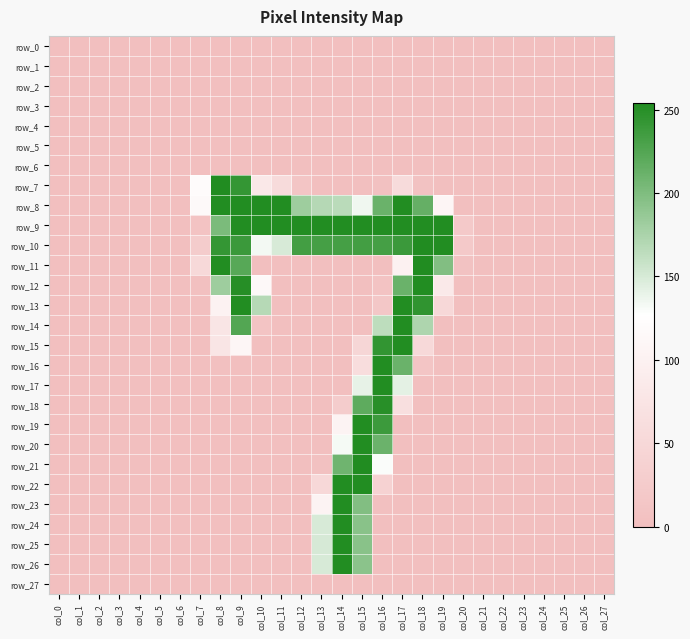

Reading left to right, transcribe all the data shown in this chart.

row_0: col_0=0	col_1=0	col_2=0	col_3=0	col_4=0	col_5=0	col_6=0	col_7=0	col_8=0	col_9=0	col_10=0	col_11=0	col_12=0	col_13=0	col_14=0	col_15=0	col_16=0	col_17=0	col_18=0	col_19=0	col_20=0	col_21=0	col_22=0	col_23=0	col_24=0	col_25=0	col_26=0	col_27=0
row_1: col_0=0	col_1=0	col_2=0	col_3=0	col_4=0	col_5=0	col_6=0	col_7=0	col_8=0	col_9=0	col_10=0	col_11=0	col_12=0	col_13=0	col_14=0	col_15=0	col_16=0	col_17=0	col_18=0	col_19=0	col_20=0	col_21=0	col_22=0	col_23=0	col_24=0	col_25=0	col_26=0	col_27=0
row_2: col_0=0	col_1=0	col_2=0	col_3=0	col_4=0	col_5=0	col_6=0	col_7=0	col_8=0	col_9=0	col_10=0	col_11=0	col_12=0	col_13=0	col_14=0	col_15=0	col_16=0	col_17=0	col_18=0	col_19=0	col_20=0	col_21=0	col_22=0	col_23=0	col_24=0	col_25=0	col_26=0	col_27=0
row_3: col_0=0	col_1=0	col_2=0	col_3=0	col_4=0	col_5=0	col_6=0	col_7=0	col_8=0	col_9=0	col_10=0	col_11=0	col_12=0	col_13=0	col_14=0	col_15=0	col_16=0	col_17=0	col_18=0	col_19=0	col_20=0	col_21=0	col_22=0	col_23=0	col_24=0	col_25=0	col_26=0	col_27=0
row_4: col_0=0	col_1=0	col_2=0	col_3=0	col_4=0	col_5=0	col_6=0	col_7=0	col_8=0	col_9=0	col_10=0	col_11=0	col_12=0	col_13=0	col_14=0	col_15=0	col_16=0	col_17=0	col_18=0	col_19=0	col_20=0	col_21=0	col_22=0	col_23=0	col_24=0	col_25=0	col_26=0	col_27=0
row_5: col_0=0	col_1=0	col_2=0	col_3=0	col_4=0	col_5=0	col_6=0	col_7=0	col_8=0	col_9=0	col_10=0	col_11=0	col_12=0	col_13=0	col_14=0	col_15=0	col_16=0	col_17=0	col_18=0	col_19=0	col_20=0	col_21=0	col_22=0	col_23=0	col_24=0	col_25=0	col_26=0	col_27=0
row_6: col_0=0	col_1=0	col_2=0	col_3=0	col_4=0	col_5=0	col_6=0	col_7=0	col_8=0	col_9=0	col_10=0	col_11=0	col_12=0	col_13=0	col_14=0	col_15=0	col_16=0	col_17=0	col_18=0	col_19=0	col_20=0	col_21=0	col_22=0	col_23=0	col_24=0	col_25=0	col_26=0	col_27=0
row_7: col_0=0	col_1=0	col_2=0	col_3=0	col_4=0	col_5=0	col_6=0	col_7=121	col_8=254	col_9=243	col_10=83	col_11=56	col_12=13	col_13=0	col_14=0	col_15=0	col_16=4	col_17=56	col_18=7	col_19=0	col_20=0	col_21=0	col_22=0	col_23=0	col_24=0	col_25=0	col_26=0	col_27=0
row_8: col_0=0	col_1=0	col_2=0	col_3=0	col_4=0	col_5=0	col_6=0	col_7=117	col_8=253	col_9=253	col_10=253	col_11=253	col_12=182	col_13=169	col_14=166	col_15=135	col_16=212	col_17=253	col_18=215	col_19=108	col_20=1	col_21=0	col_22=0	col_23=0	col_24=0	col_25=0	col_26=0	col_27=0
row_9: col_0=0	col_1=0	col_2=0	col_3=0	col_4=0	col_5=0	col_6=0	col_7=8	col_8=202	col_9=253	col_10=253	col_11=253	col_12=253	col_13=253	col_14=253	col_15=253	col_16=253	col_17=253	col_18=253	col_19=253	col_20=20	col_21=0	col_22=0	col_23=0	col_24=0	col_25=0	col_26=0	col_27=0
row_10: col_0=0	col_1=0	col_2=0	col_3=0	col_4=0	col_5=0	col_6=0	col_7=26	col_8=243	col_9=239	col_10=133	col_11=149	col_12=234	col_13=233	col_14=233	col_15=234	col_16=233	col_17=239	col_18=254	col_19=253	col_20=20	col_21=0	col_22=0	col_23=0	col_24=0	col_25=0	col_26=0	col_27=0
row_11: col_0=0	col_1=0	col_2=0	col_3=0	col_4=0	col_5=0	col_6=0	col_7=52	col_8=253	col_9=223	col_10=0	col_11=0	col_12=0	col_13=0	col_14=0	col_15=0	col_16=0	col_17=100	col_18=254	col_19=198	col_20=6	col_21=0	col_22=0	col_23=0	col_24=0	col_25=0	col_26=0	col_27=0
row_12: col_0=0	col_1=0	col_2=0	col_3=0	col_4=0	col_5=0	col_6=0	col_7=2	col_8=182	col_9=251	col_10=114	col_11=0	col_12=0	col_13=0	col_14=0	col_15=0	col_16=8	col_17=212	col_18=253	col_19=84	col_20=0	col_21=0	col_22=0	col_23=0	col_24=0	col_25=0	col_26=0	col_27=0
row_13: col_0=0	col_1=0	col_2=0	col_3=0	col_4=0	col_5=0	col_6=0	col_7=0	col_8=103	col_9=253	col_10=168	col_11=0	col_12=0	col_13=0	col_14=0	col_15=0	col_16=16	col_17=253	col_18=245	col_19=50	col_20=0	col_21=0	col_22=0	col_23=0	col_24=0	col_25=0	col_26=0	col_27=0
row_14: col_0=0	col_1=0	col_2=0	col_3=0	col_4=0	col_5=0	col_6=0	col_7=0	col_8=76	col_9=225	col_10=10	col_11=0	col_12=0	col_13=0	col_14=0	col_15=0	col_16=164	col_17=253	col_18=173	col_19=0	col_20=0	col_21=0	col_22=0	col_23=0	col_24=0	col_25=0	col_26=0	col_27=0
row_15: col_0=0	col_1=0	col_2=0	col_3=0	col_4=0	col_5=0	col_6=0	col_7=0	col_8=76	col_9=110	col_10=0	col_11=0	col_12=0	col_13=0	col_14=0	col_15=47	col_16=244	col_17=253	col_18=53	col_19=0	col_20=0	col_21=0	col_22=0	col_23=0	col_24=0	col_25=0	col_26=0	col_27=0
row_16: col_0=0	col_1=0	col_2=0	col_3=0	col_4=0	col_5=0	col_6=0	col_7=0	col_8=2	col_9=1	col_10=0	col_11=0	col_12=0	col_13=0	col_14=0	col_15=61	col_16=253	col_17=212	col_18=12	col_19=0	col_20=0	col_21=0	col_22=0	col_23=0	col_24=0	col_25=0	col_26=0	col_27=0
row_17: col_0=0	col_1=0	col_2=0	col_3=0	col_4=0	col_5=0	col_6=0	col_7=0	col_8=0	col_9=0	col_10=0	col_11=0	col_12=0	col_13=0	col_14=0	col_15=140	col_16=253	col_17=142	col_18=0	col_19=0	col_20=0	col_21=0	col_22=0	col_23=0	col_24=0	col_25=0	col_26=0	col_27=0
row_18: col_0=0	col_1=0	col_2=0	col_3=0	col_4=0	col_5=0	col_6=0	col_7=0	col_8=0	col_9=0	col_10=0	col_11=0	col_12=0	col_13=0	col_14=27	col_15=219	col_16=250	col_17=65	col_18=0	col_19=0	col_20=0	col_21=0	col_22=0	col_23=0	col_24=0	col_25=0	col_26=0	col_27=0
row_19: col_0=0	col_1=0	col_2=0	col_3=0	col_4=0	col_5=0	col_6=0	col_7=0	col_8=0	col_9=0	col_10=0	col_11=0	col_12=0	col_13=0	col_14=105	col_15=253	col_16=238	col_17=0	col_18=0	col_19=0	col_20=0	col_21=0	col_22=0	col_23=0	col_24=0	col_25=0	col_26=0	col_27=0
row_20: col_0=0	col_1=0	col_2=0	col_3=0	col_4=0	col_5=0	col_6=0	col_7=0	col_8=0	col_9=0	col_10=0	col_11=0	col_12=0	col_13=0	col_14=132	col_15=253	col_16=211	col_17=0	col_18=0	col_19=0	col_20=0	col_21=0	col_22=0	col_23=0	col_24=0	col_25=0	col_26=0	col_27=0
row_21: col_0=0	col_1=0	col_2=0	col_3=0	col_4=0	col_5=0	col_6=0	col_7=0	col_8=0	col_9=0	col_10=0	col_11=0	col_12=0	col_13=5	col_14=209	col_15=254	col_16=129	col_17=0	col_18=0	col_19=0	col_20=0	col_21=0	col_22=0	col_23=0	col_24=0	col_25=0	col_26=0	col_27=0
row_22: col_0=0	col_1=0	col_2=0	col_3=0	col_4=0	col_5=0	col_6=0	col_7=0	col_8=0	col_9=0	col_10=0	col_11=0	col_12=0	col_13=50	col_14=253	col_15=253	col_16=39	col_17=0	col_18=0	col_19=0	col_20=0	col_21=0	col_22=0	col_23=0	col_24=0	col_25=0	col_26=0	col_27=0
row_23: col_0=0	col_1=0	col_2=0	col_3=0	col_4=0	col_5=0	col_6=0	col_7=0	col_8=0	col_9=0	col_10=0	col_11=0	col_12=0	col_13=104	col_14=253	col_15=198	col_16=3	col_17=0	col_18=0	col_19=0	col_20=0	col_21=0	col_22=0	col_23=0	col_24=0	col_25=0	col_26=0	col_27=0
row_24: col_0=0	col_1=0	col_2=0	col_3=0	col_4=0	col_5=0	col_6=0	col_7=0	col_8=0	col_9=0	col_10=0	col_11=0	col_12=0	col_13=149	col_14=253	col_15=194	col_16=0	col_17=0	col_18=0	col_19=0	col_20=0	col_21=0	col_22=0	col_23=0	col_24=0	col_25=0	col_26=0	col_27=0
row_25: col_0=0	col_1=0	col_2=0	col_3=0	col_4=0	col_5=0	col_6=0	col_7=0	col_8=0	col_9=0	col_10=0	col_11=0	col_12=0	col_13=150	col_14=253	col_15=194	col_16=0	col_17=0	col_18=0	col_19=0	col_20=0	col_21=0	col_22=0	col_23=0	col_24=0	col_25=0	col_26=0	col_27=0
row_26: col_0=0	col_1=0	col_2=0	col_3=0	col_4=0	col_5=0	col_6=0	col_7=0	col_8=0	col_9=0	col_10=0	col_11=0	col_12=0	col_13=149	col_14=253	col_15=193	col_16=0	col_17=0	col_18=0	col_19=0	col_20=0	col_21=0	col_22=0	col_23=0	col_24=0	col_25=0	col_26=0	col_27=0
row_27: col_0=0	col_1=0	col_2=0	col_3=0	col_4=0	col_5=0	col_6=0	col_7=0	col_8=0	col_9=0	col_10=0	col_11=0	col_12=0	col_13=0	col_14=0	col_15=0	col_16=0	col_17=0	col_18=0	col_19=0	col_20=0	col_21=0	col_22=0	col_23=0	col_24=0	col_25=0	col_26=0	col_27=0